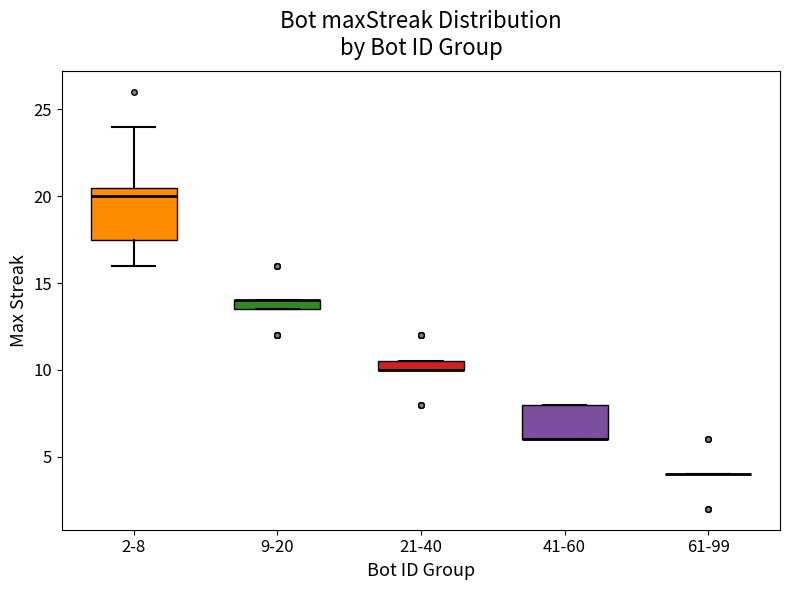

Comparing the boxes themselves (not the whiskers), which one is the tallest?

2-8